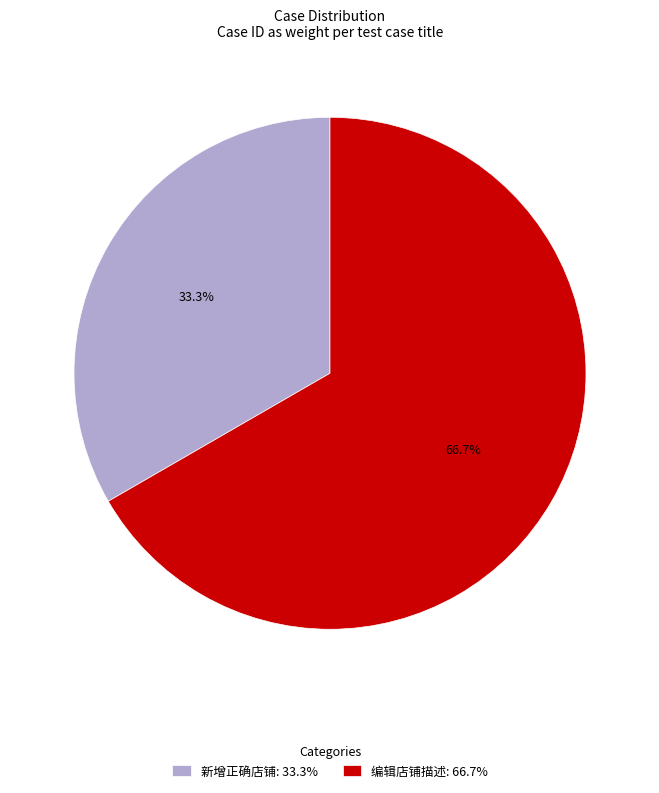

What percentage is the 新增正确店铺 slice, to the nearest percent?

33%